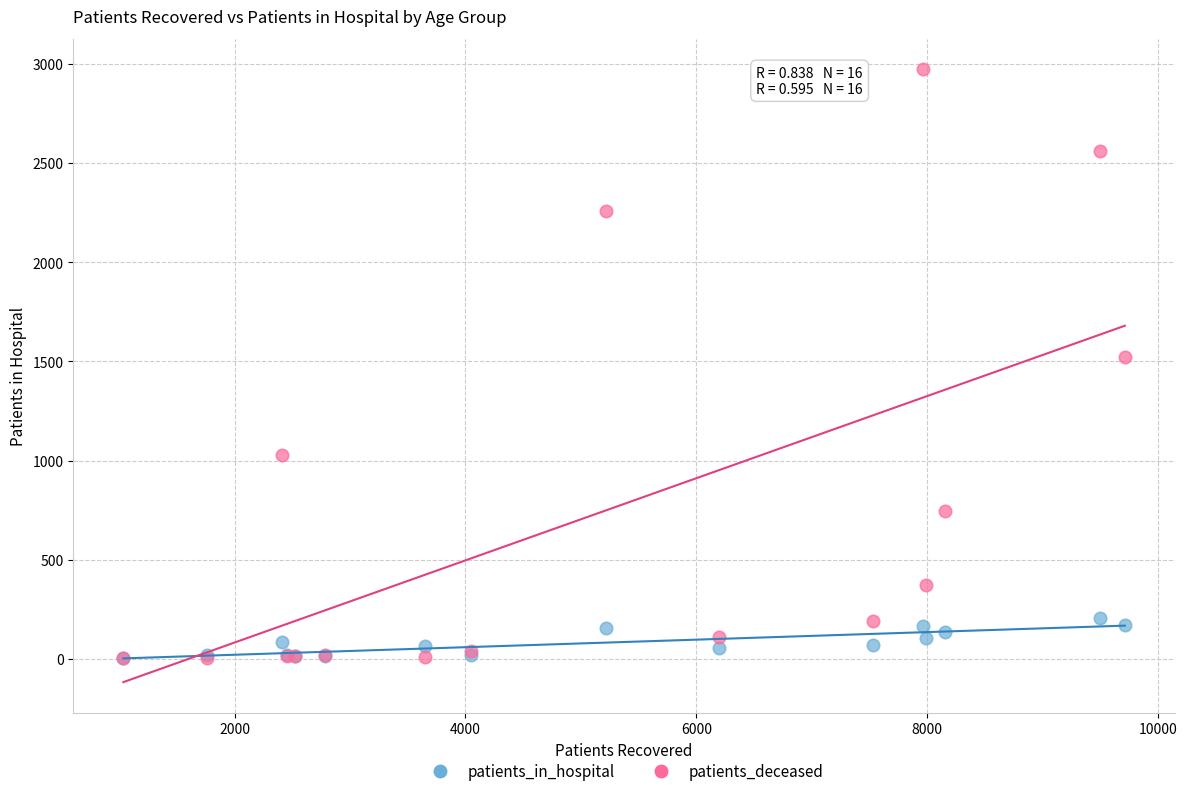

In the patients_deceased series, what Y value is closest to 1487?

1524